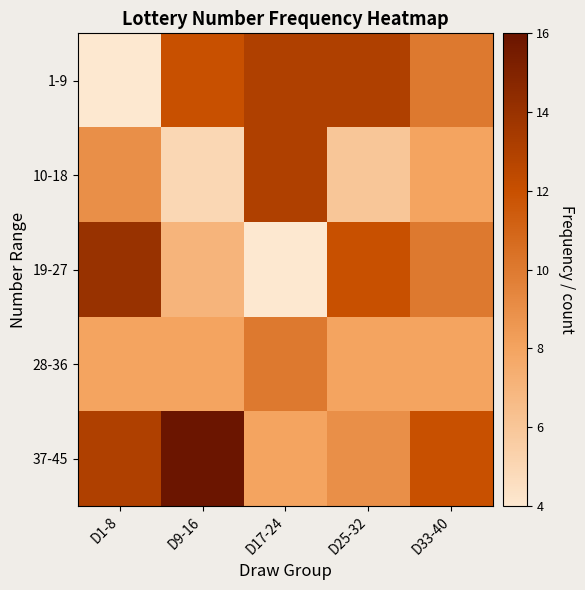

Between D1-8 and D25-32, which is larger?

D25-32